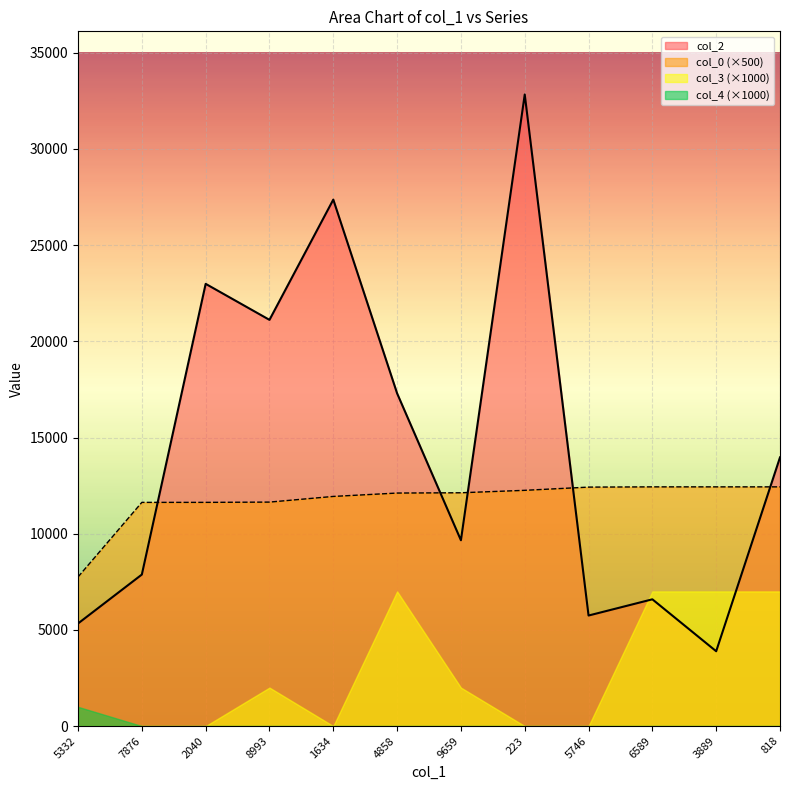

What is the sum of the col_0 values at 818 and 8993?

24076.9